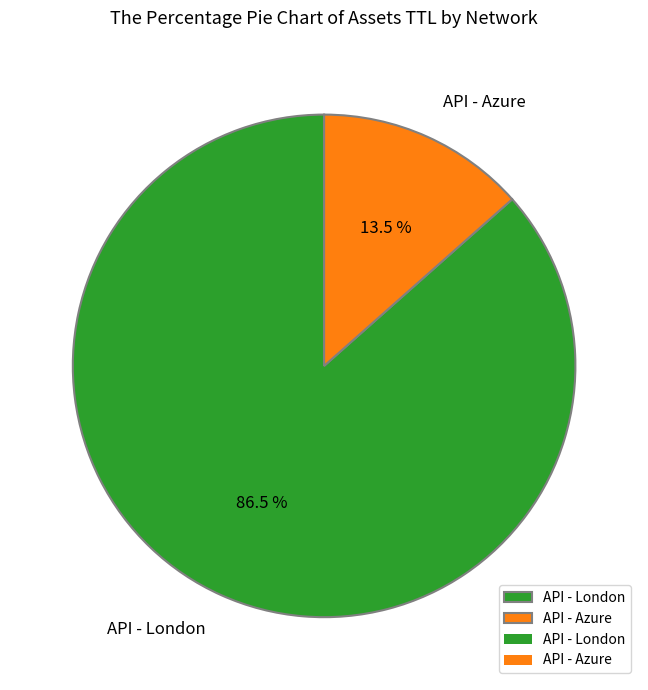

Does API - Azure account for over 50% of the chart?

No